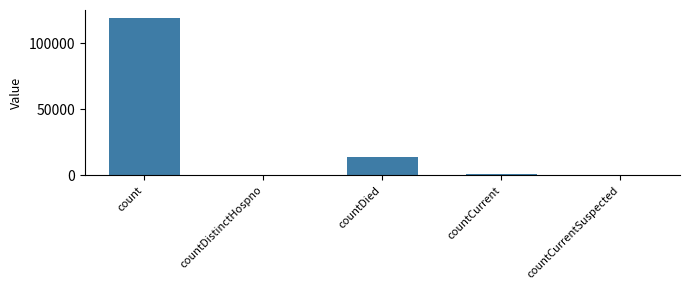

Reading left to right, extract all data points from this chart.

119281	0	13687	1182	0